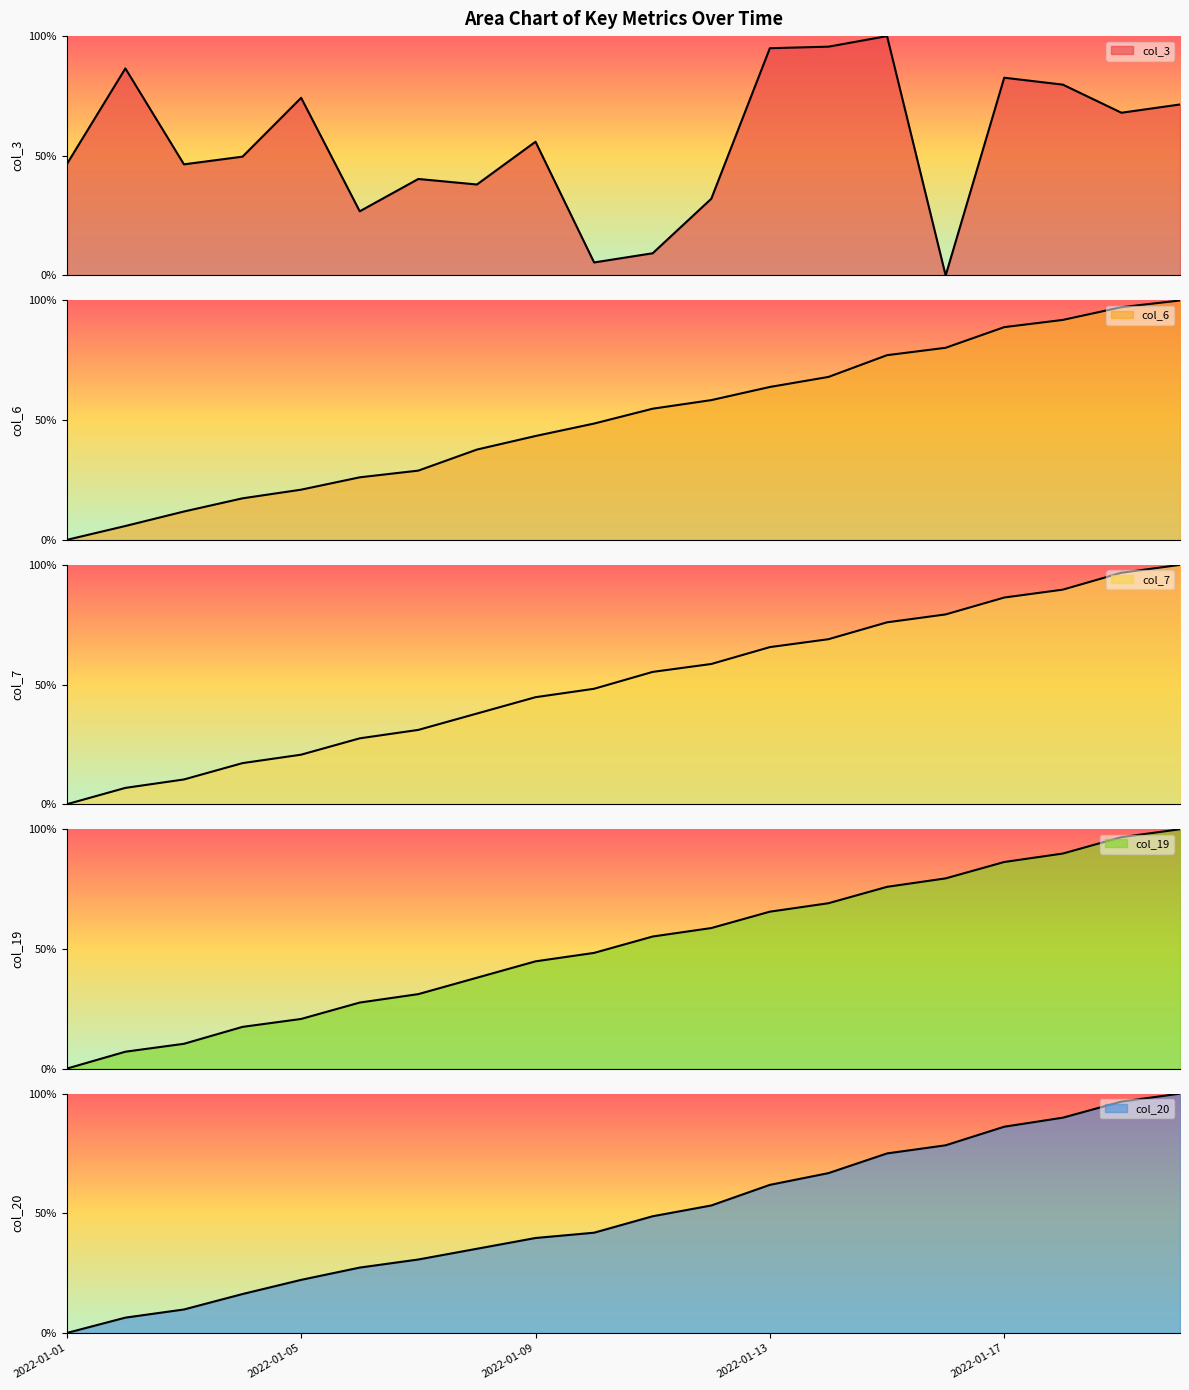

What is the value of the col_19 point at the 19th from the left?

1.0